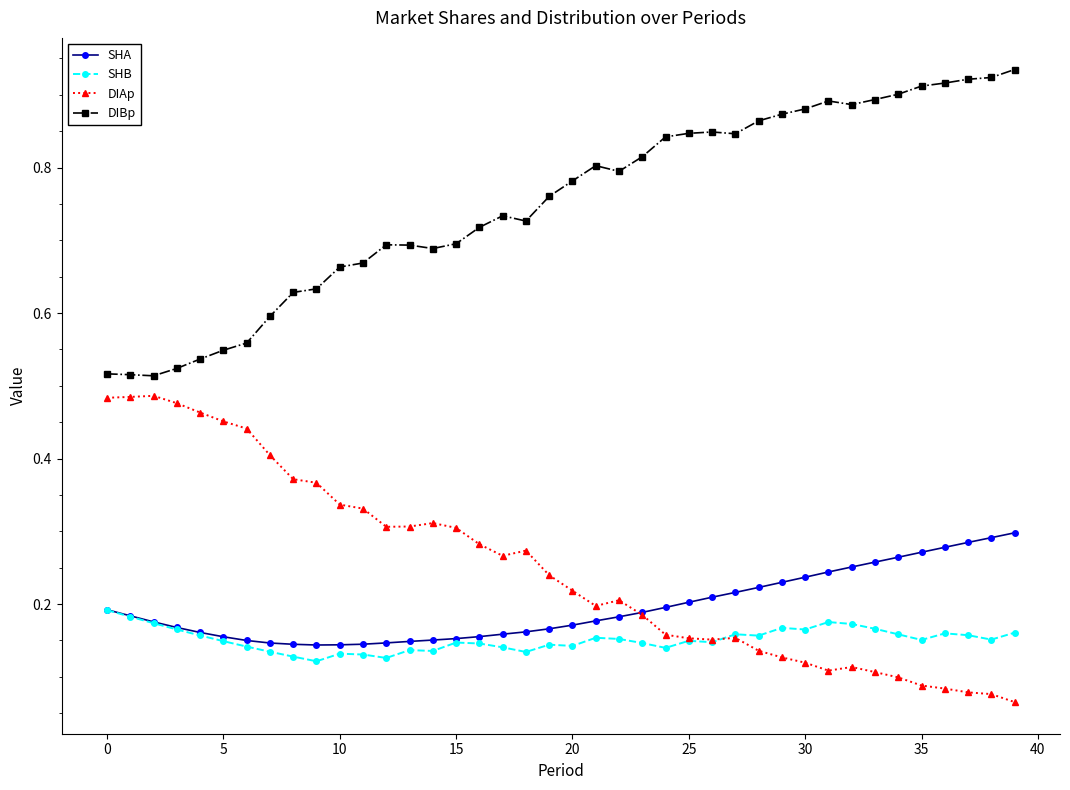

List the series in order of their peak value, highest first.

DIBp, DIAp, SHA, SHB